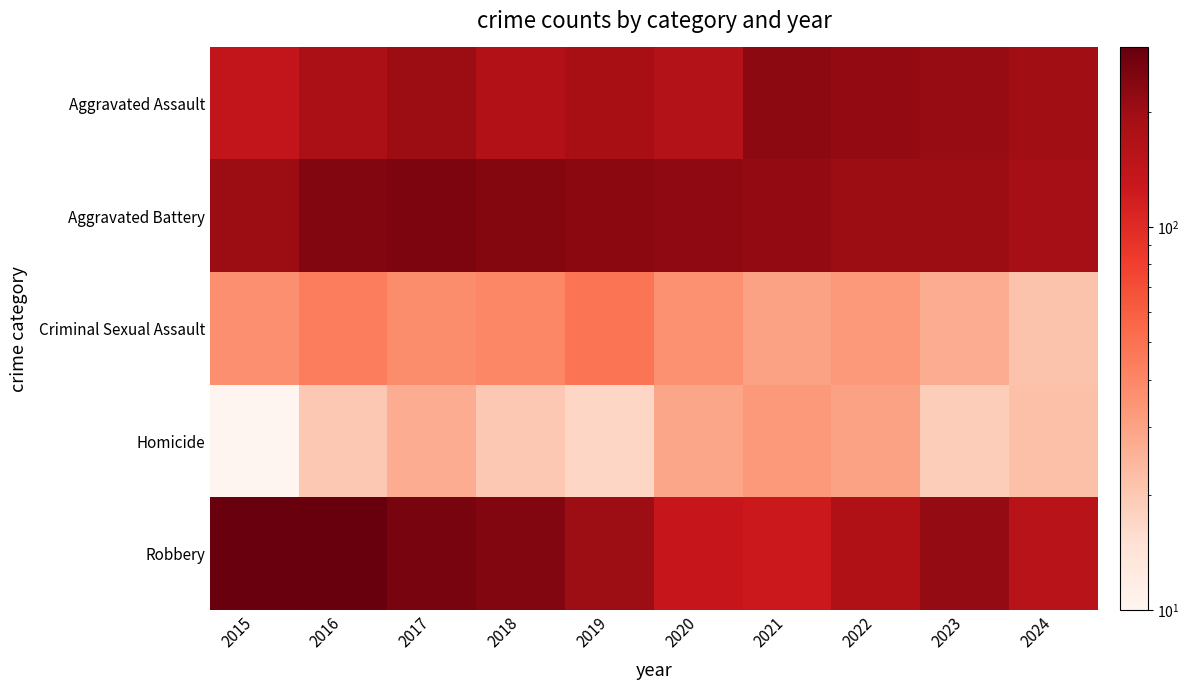

Which series has the largest total across all categories?

Aggravated Battery